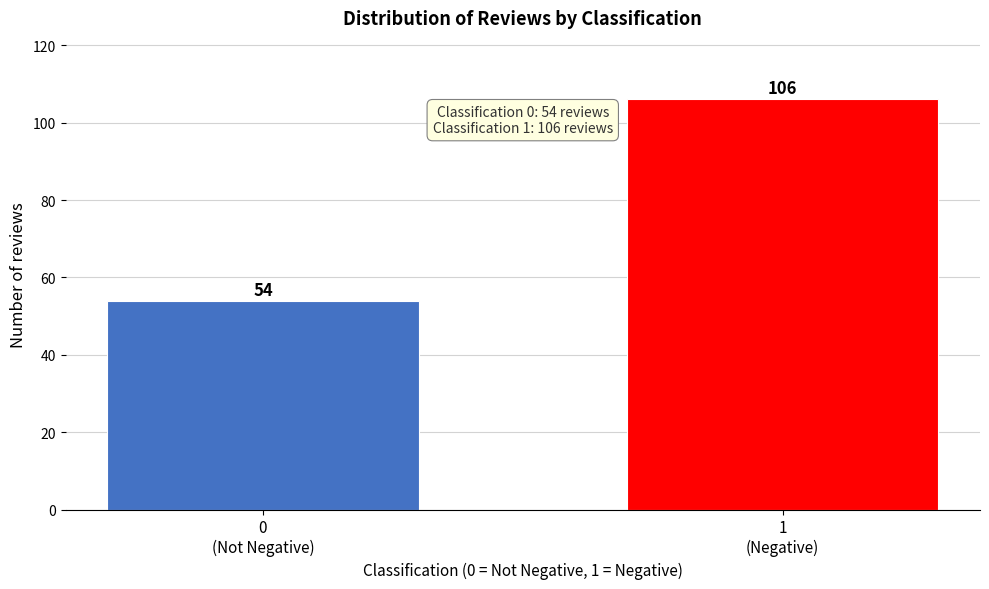

Reading left to right, transcribe all the data shown in this chart.

54	106